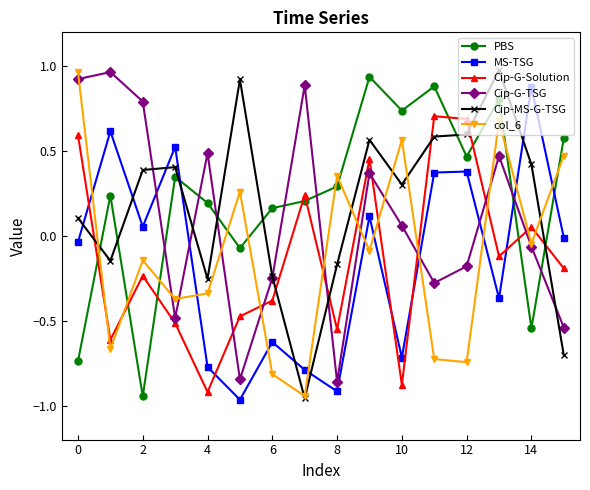

How many times do PBS and Cip-MS-G-TSG cross each other?

7